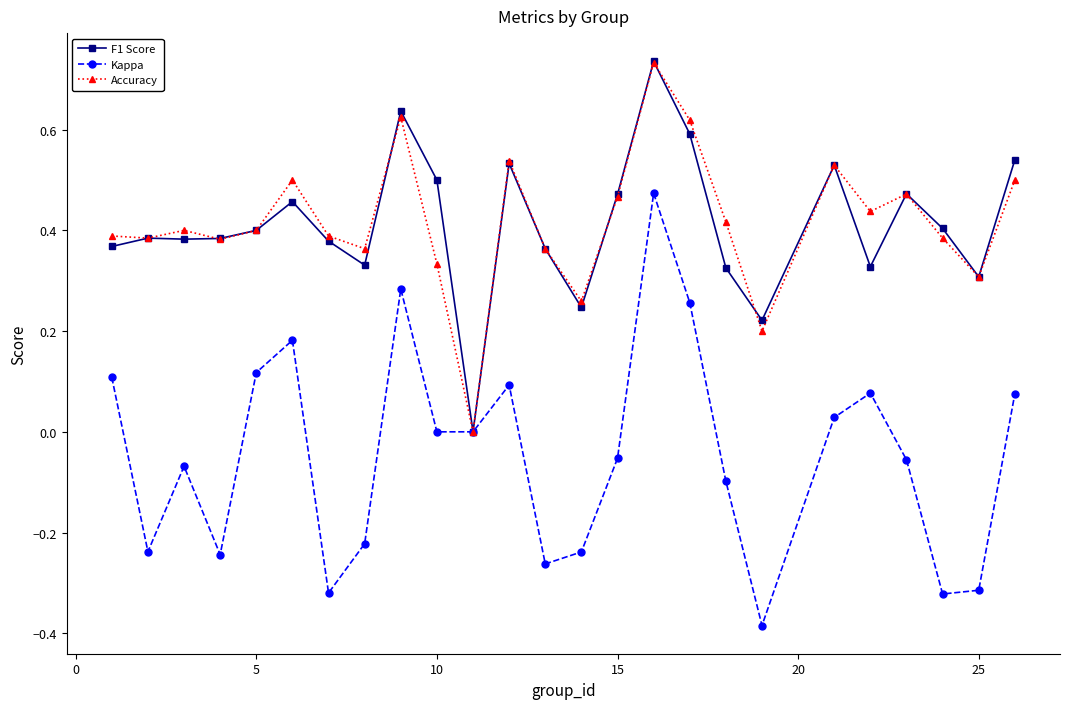

In Kappa, how many points are higher than both neighbors (excluding endpoints)?

6